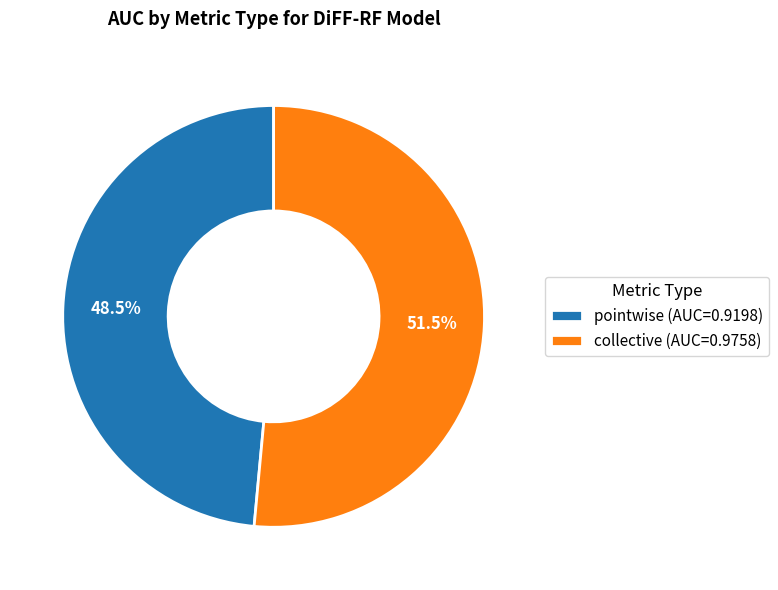

How much of the chart is everything except pointwise?

51.5%